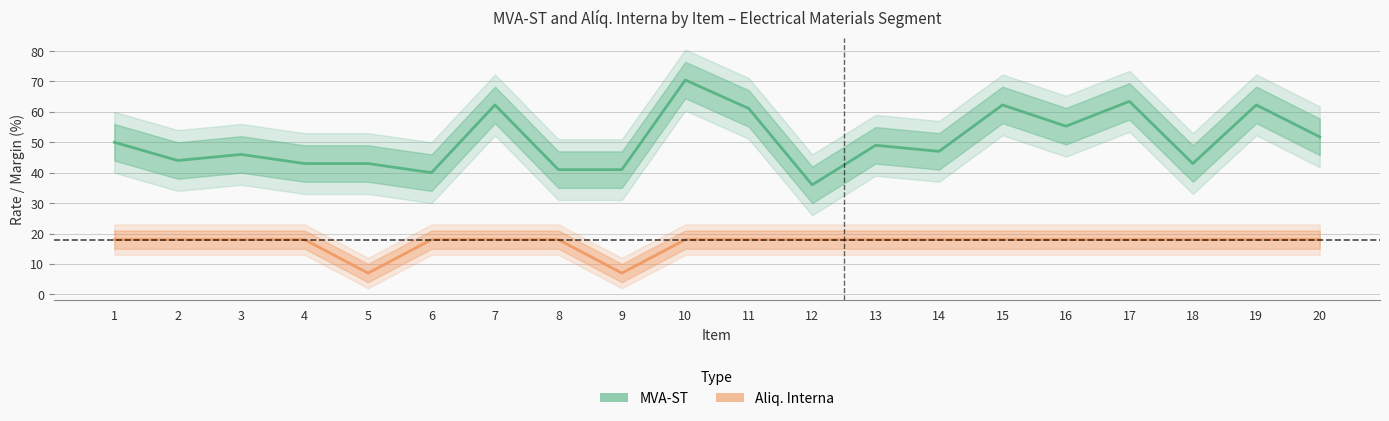

What is the difference between the maximum and minimum values in the MVA-ST series?

34.5